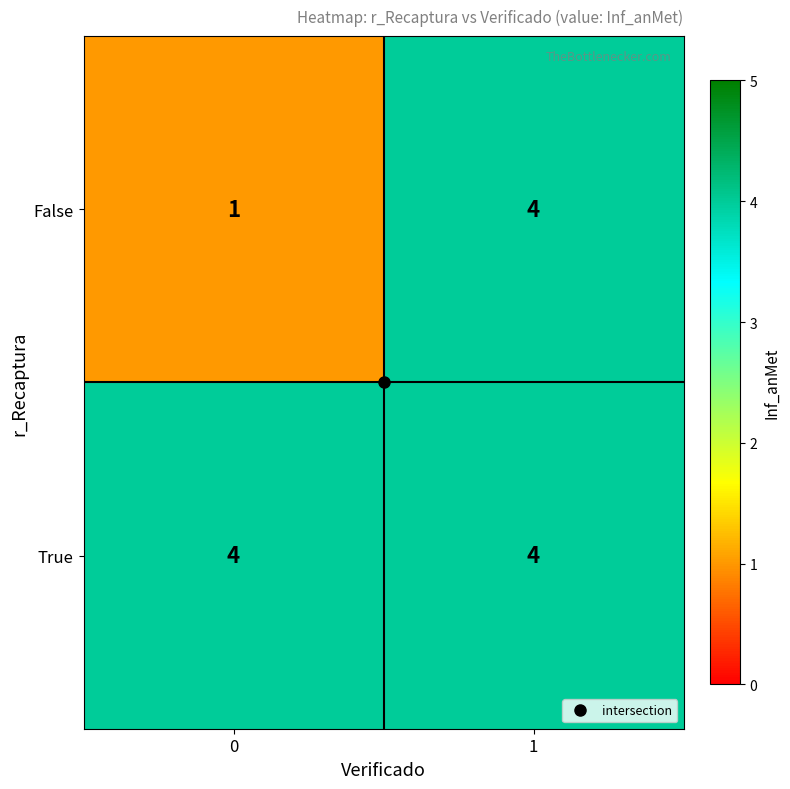

Count the number of categories in the chart.

2